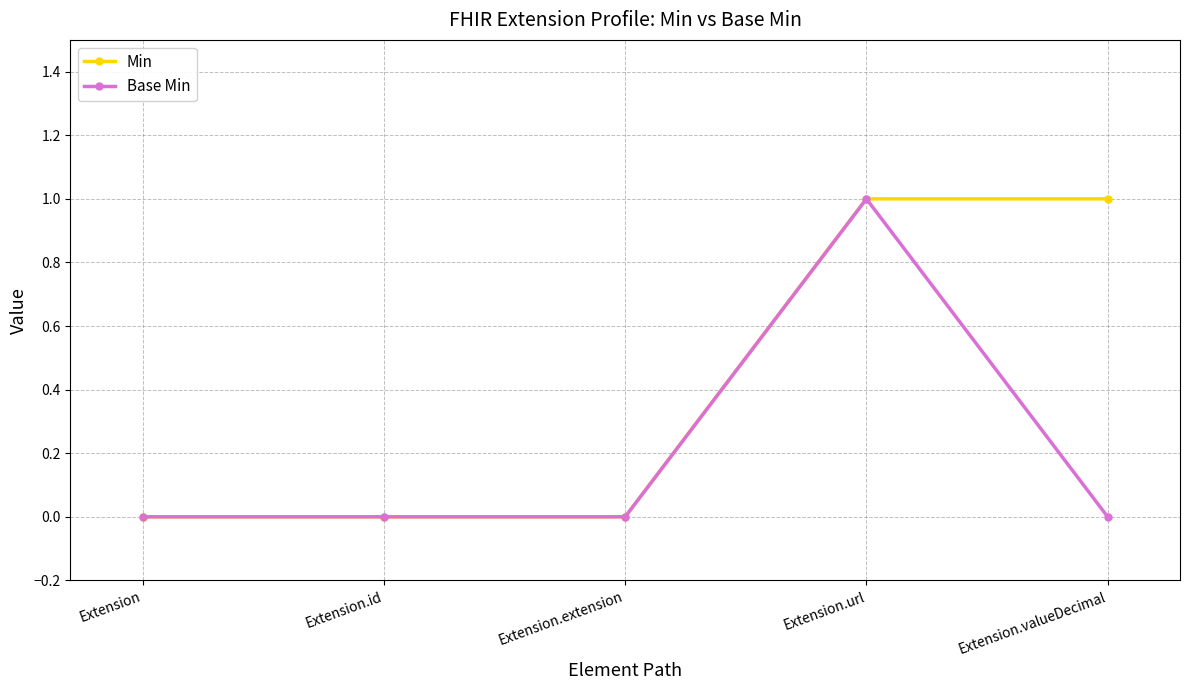

Which series has the largest total across all categories?

Min